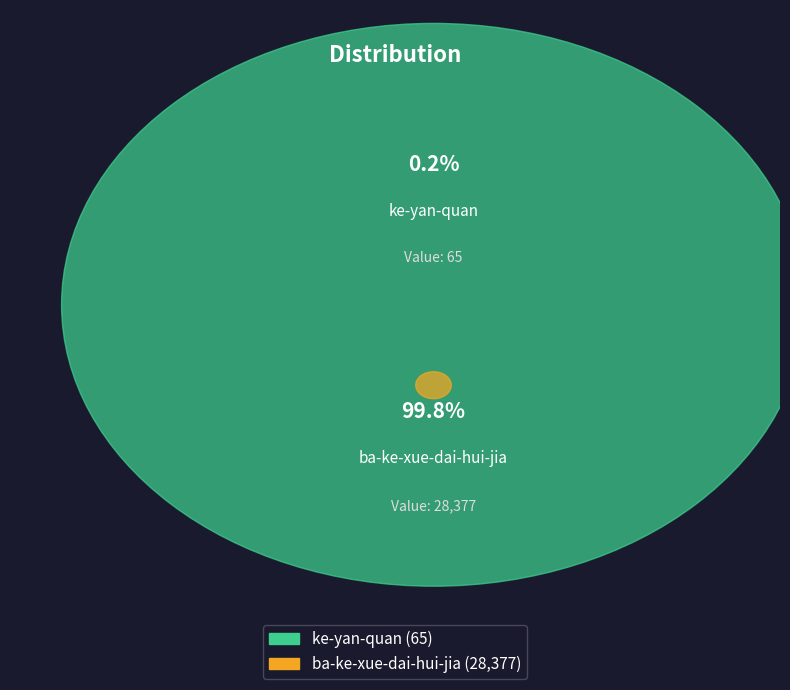

Combined, what portion of the pie is ba-ke-xue-dai-hui-jia and ke-yan-quan?

100.0%